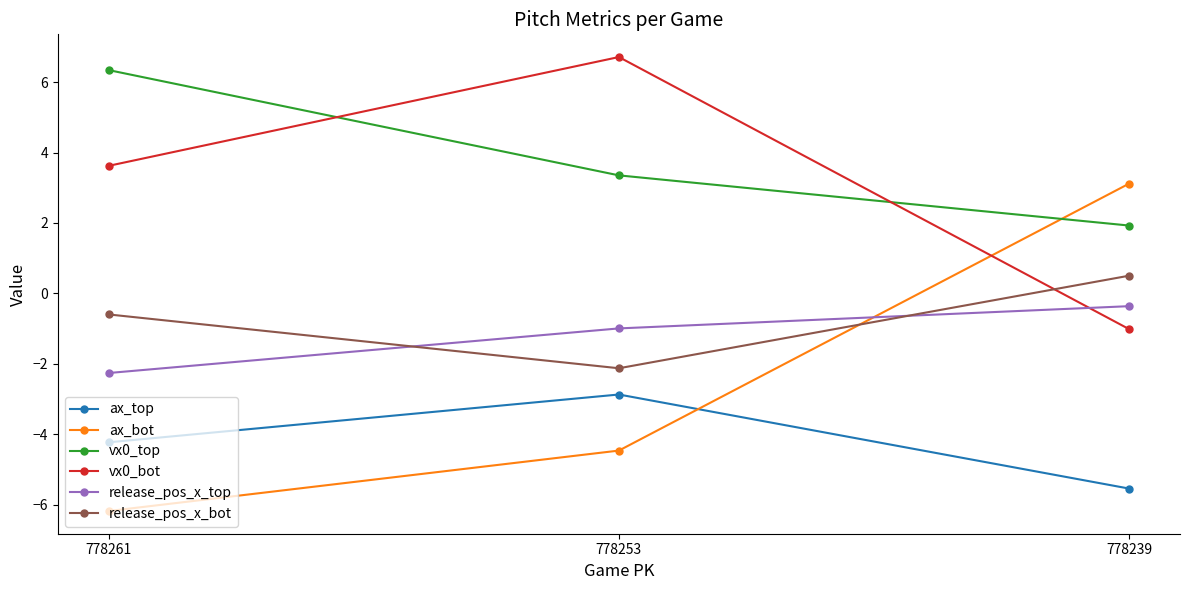

What is the maximum value for release_pos_x_bot?

0.5